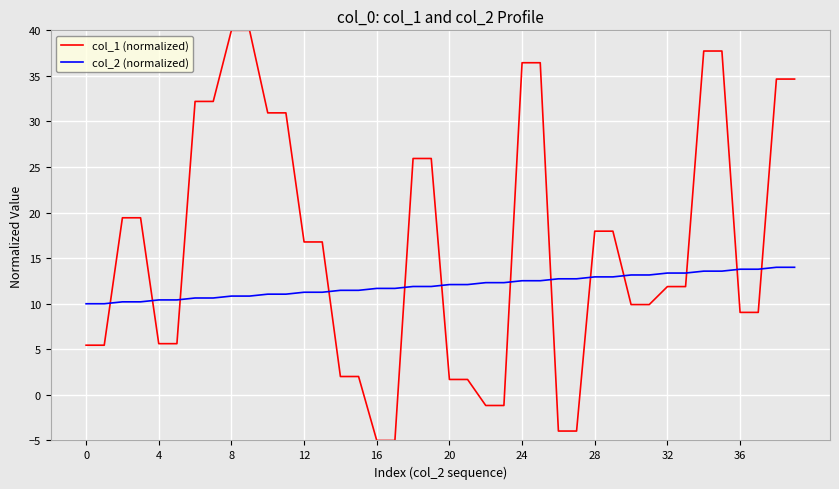

Which series has the widest spread of values?

col_1 (normalized)